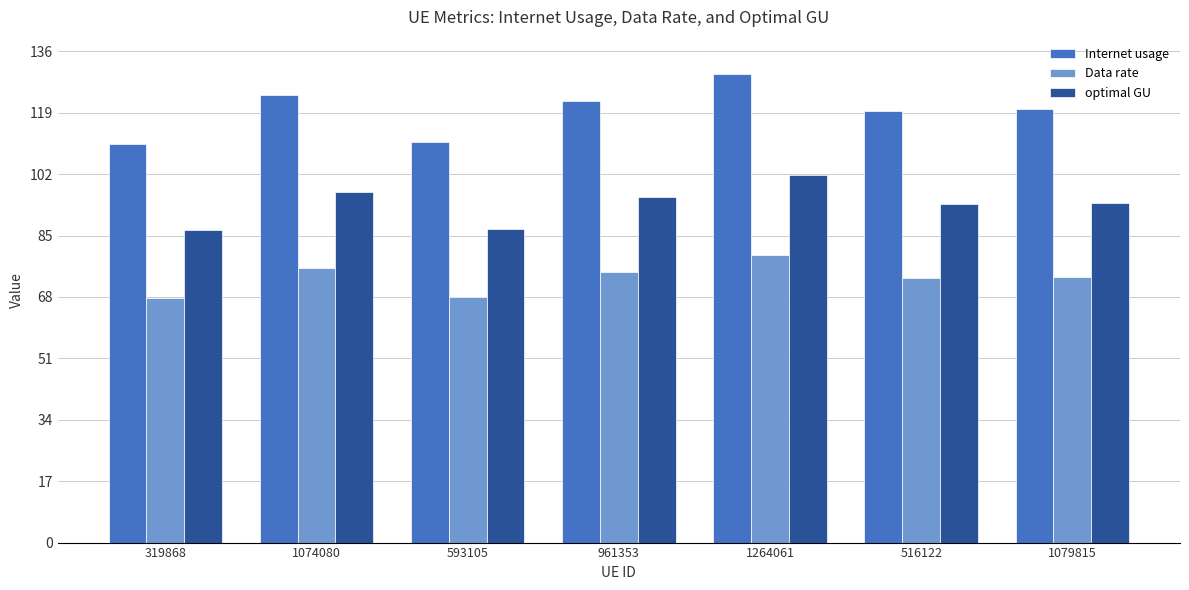

List the series in order of their overall mean, highest first.

Internet usage, optimal GU, Data rate